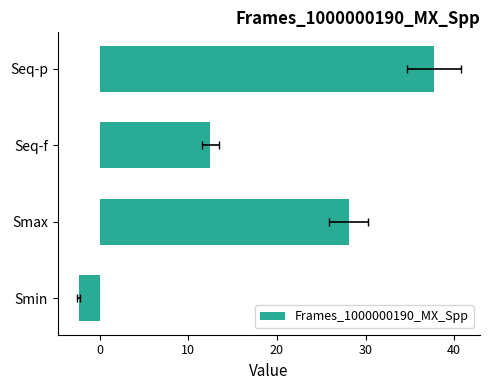

How many bars are there in total?

4